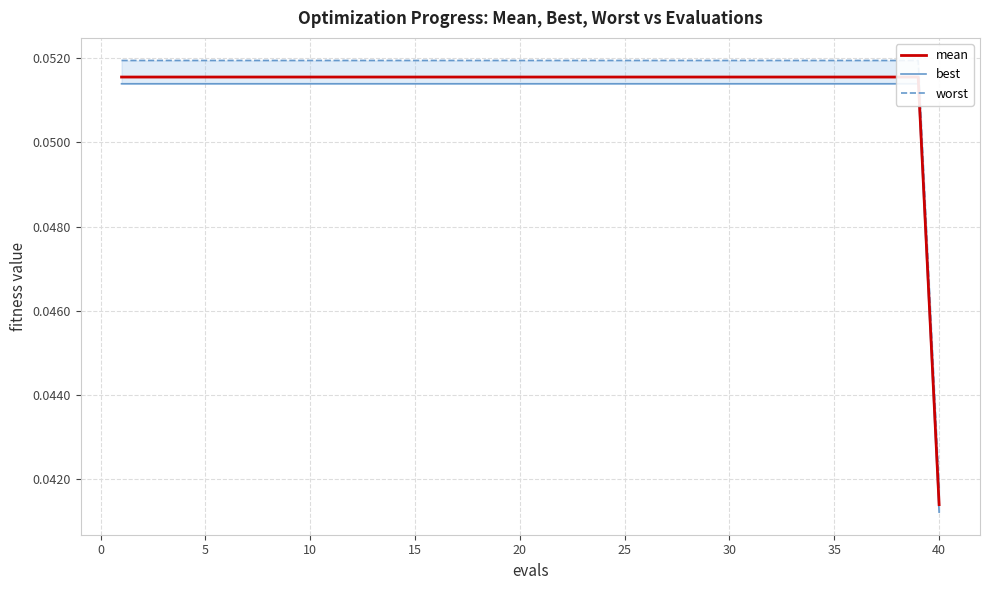

Which series has the largest total across all categories?

worst